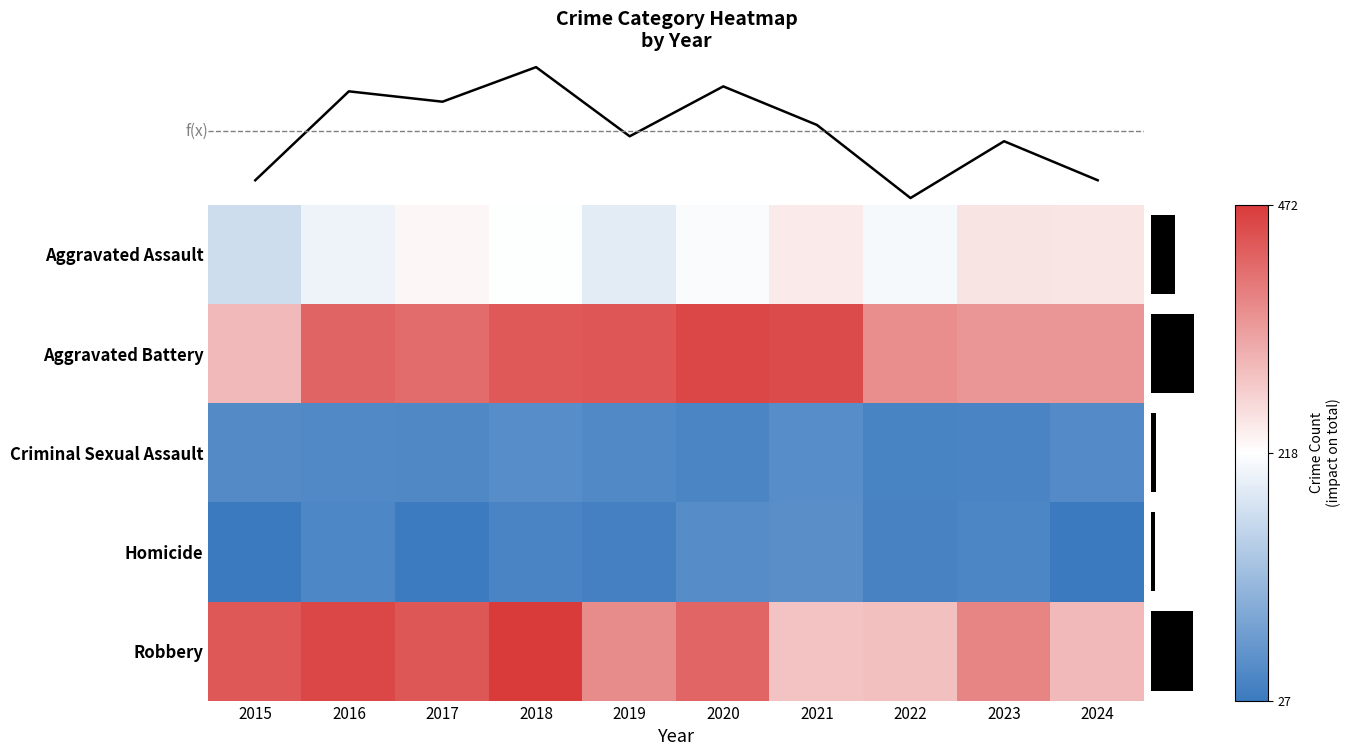

Which series has the largest range (max minus min)?

Robbery